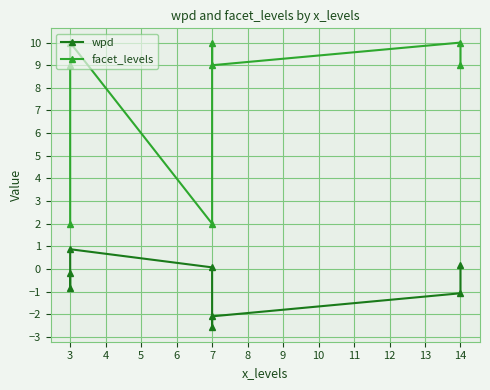

True or false: wpd and facet_levels cross at least once.

False